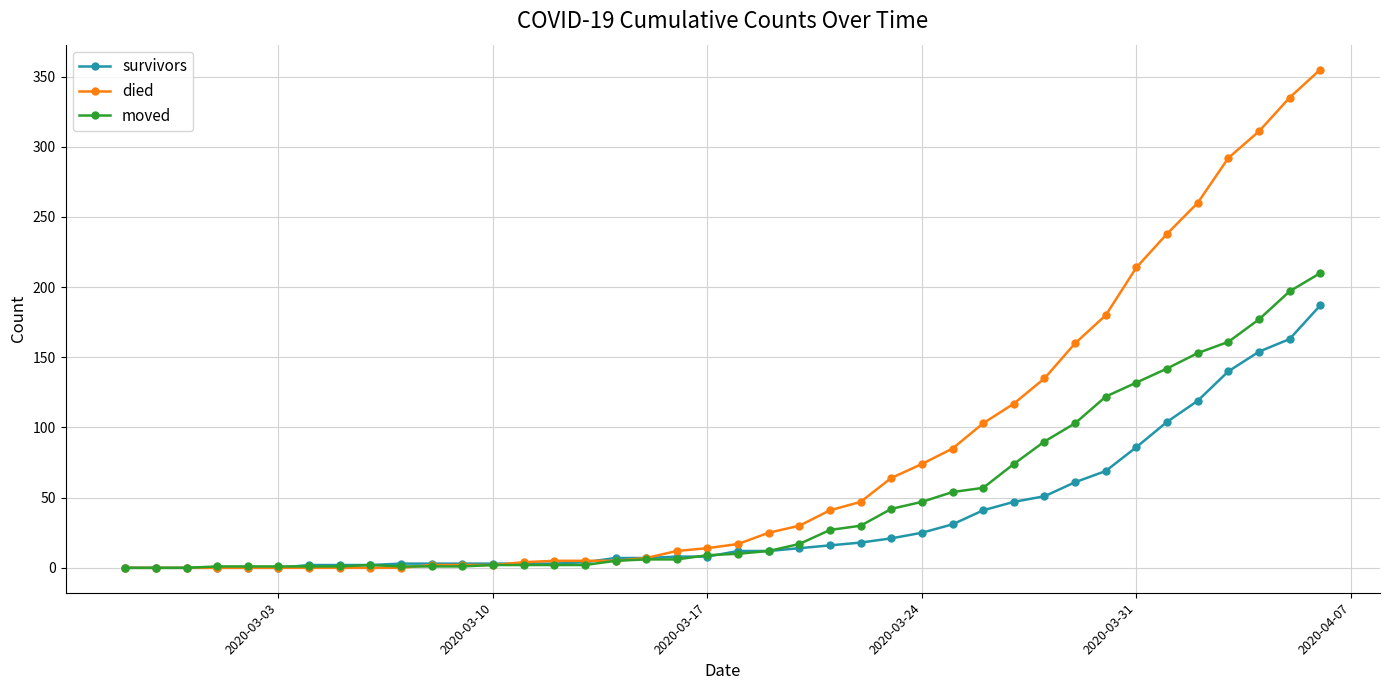

What is the value of the moved point at the 36th from the left?

153